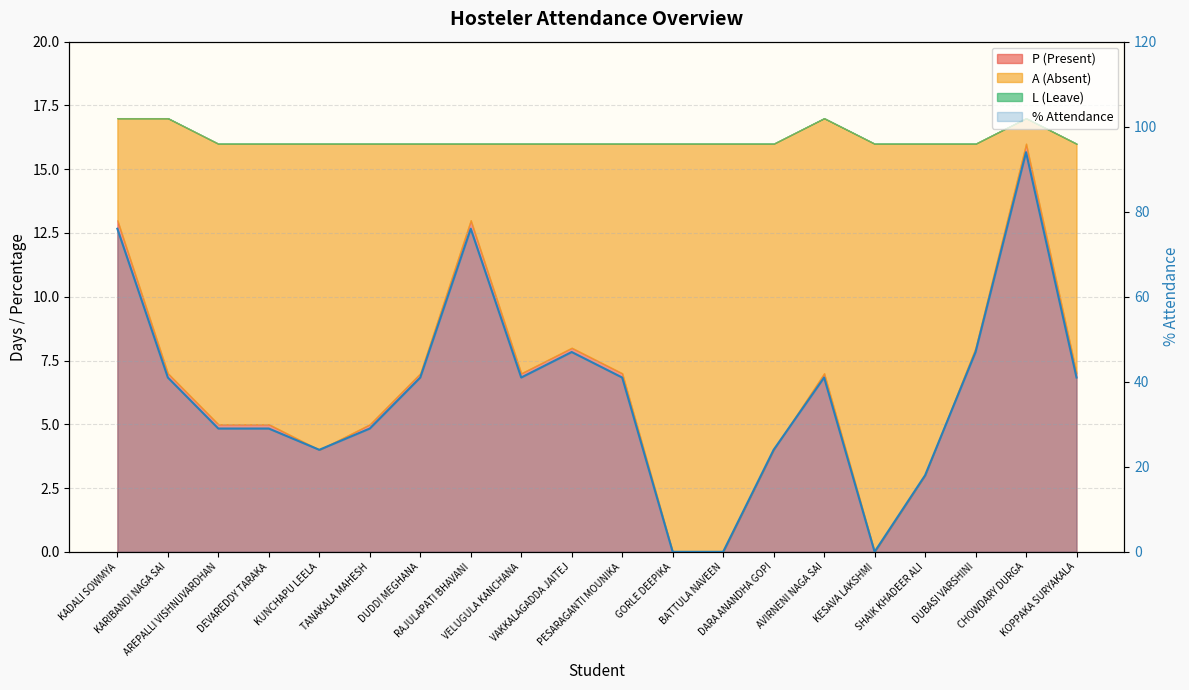

What is the change in value from RAJULAPATI BHAVANI to GORLE DEEPIKA?

-76